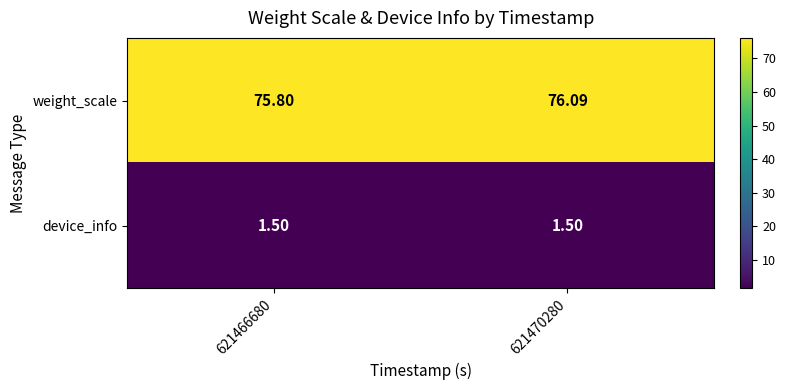

Which series has the largest range (max minus min)?

weight_scale